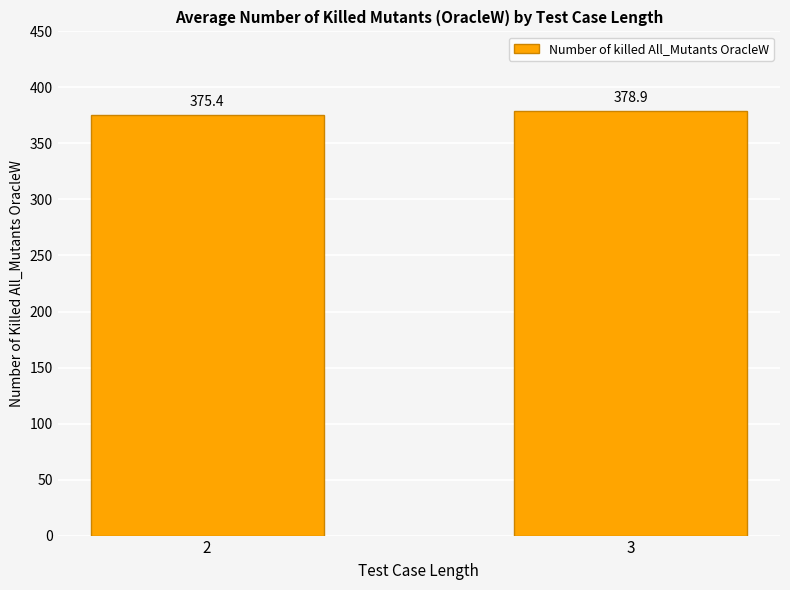

Is it true that the value at 3 is 524.1?

False